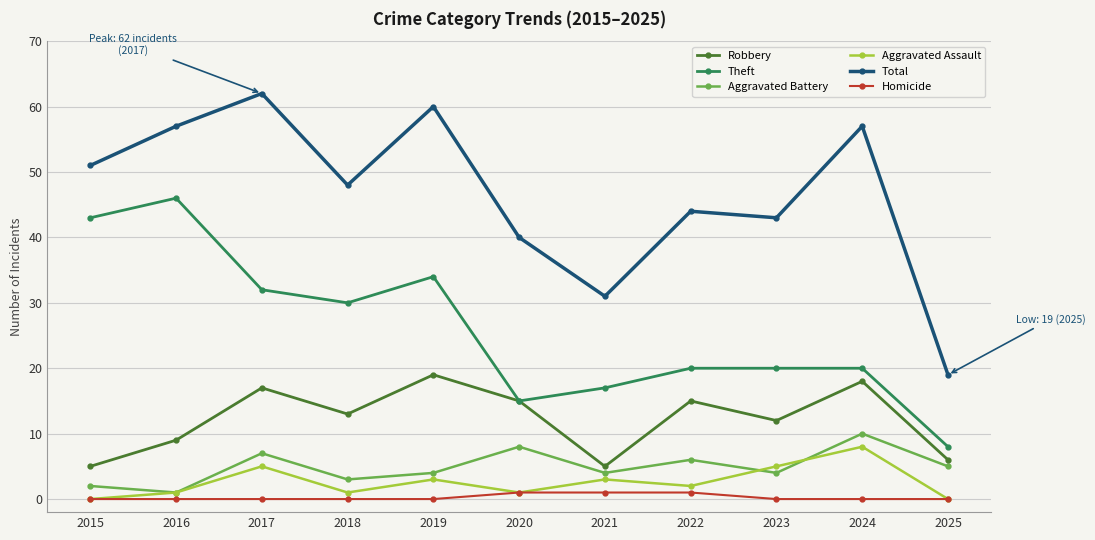

What is the total value across all series at 2024?

113